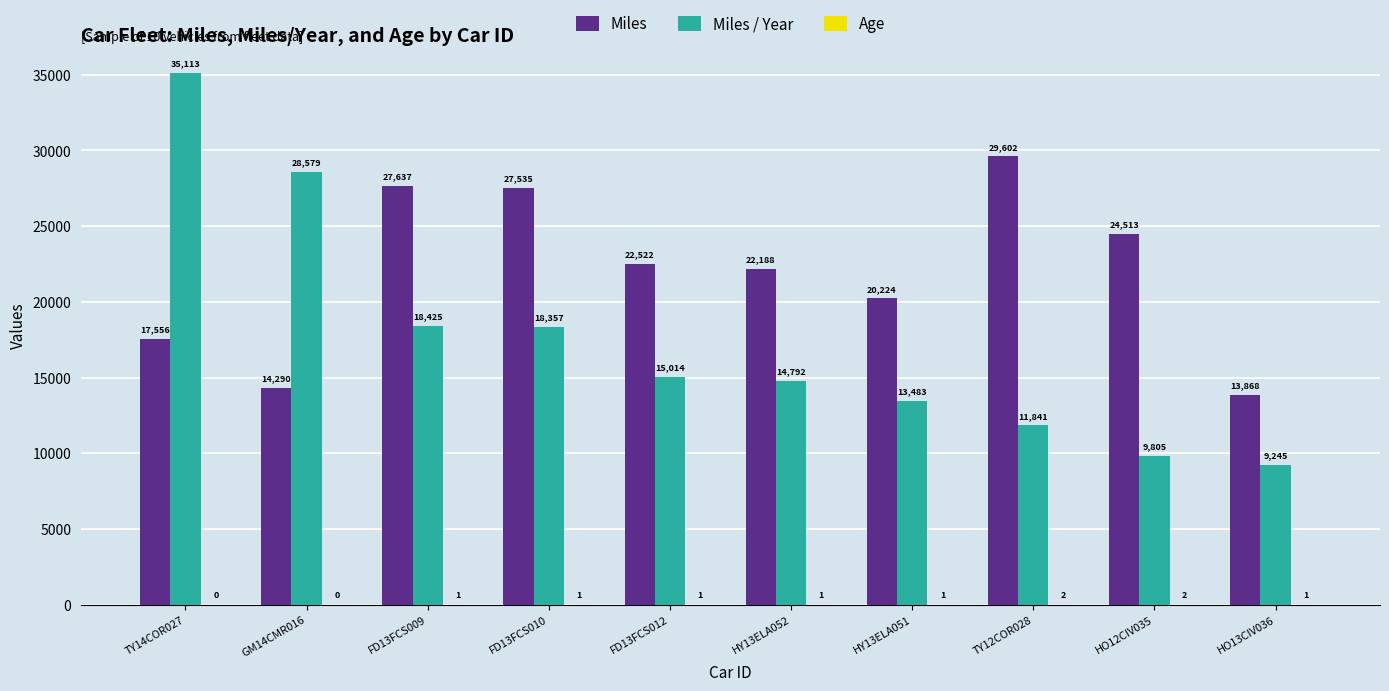

Where does the Miles series first go above 22521?

FD13FCS009